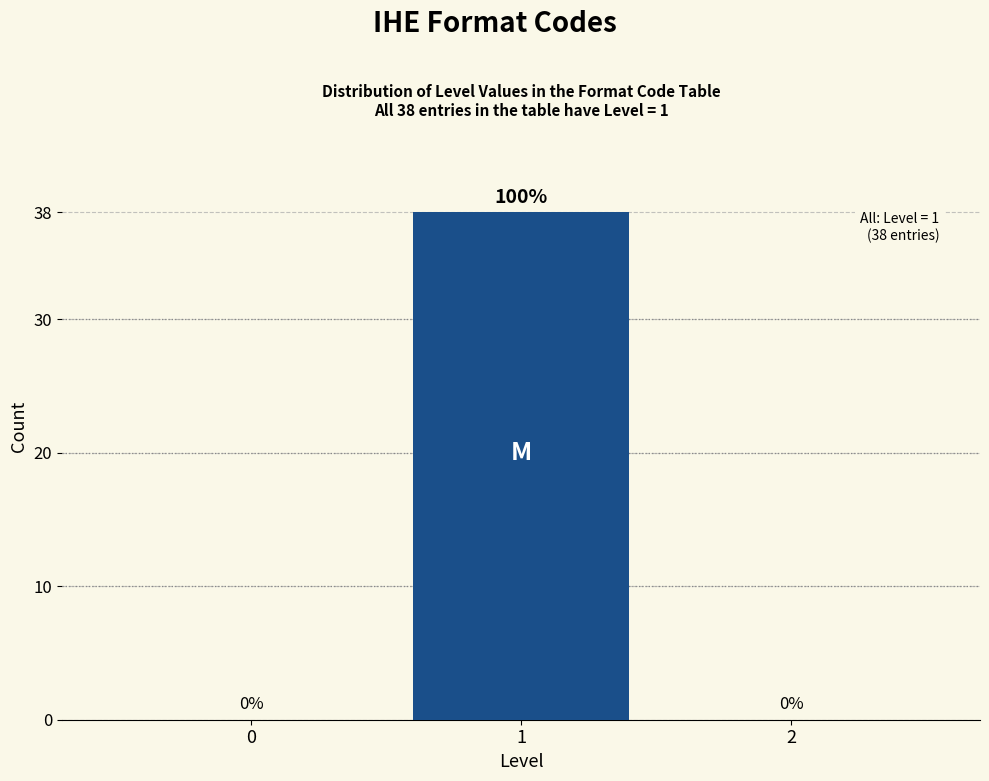

Reading left to right, list all the values displayed in this chart.

0=0	1=38	2=0